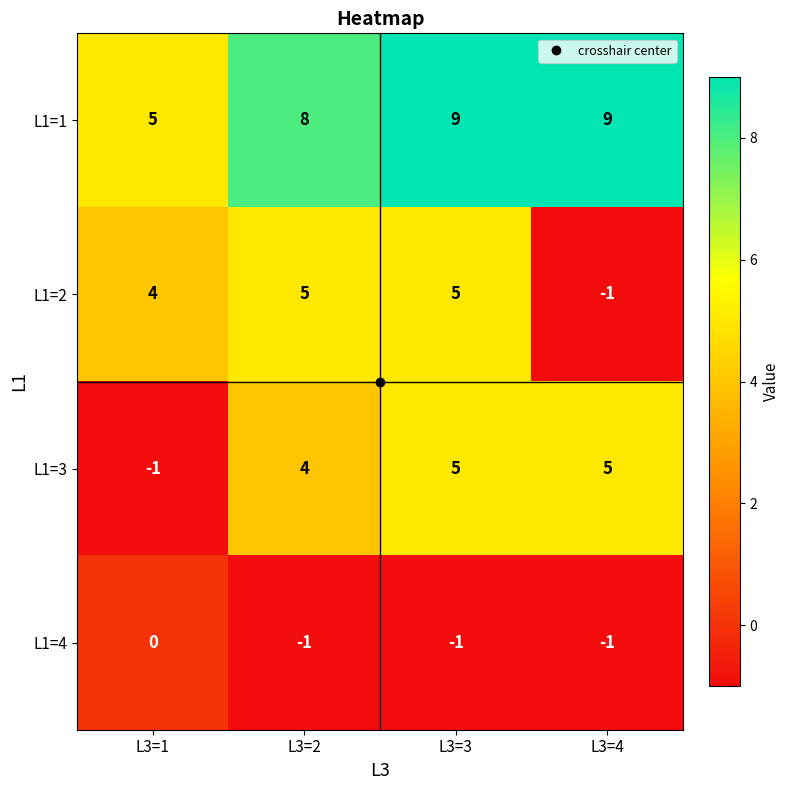

At which label is L1=1 closest to 7?

L3=2